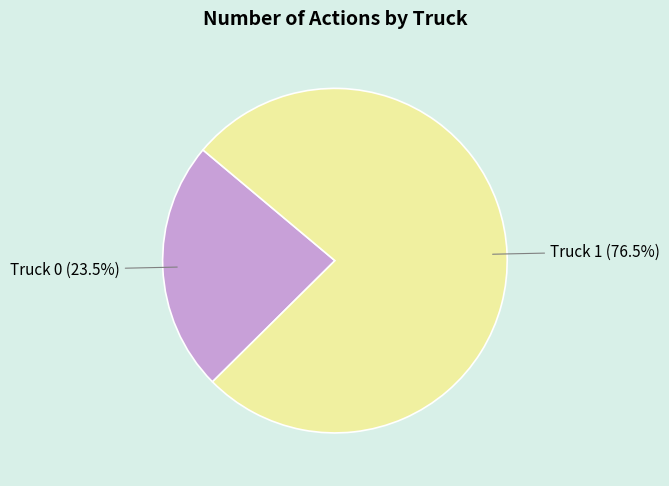

Is there a majority slice in this chart?

Yes